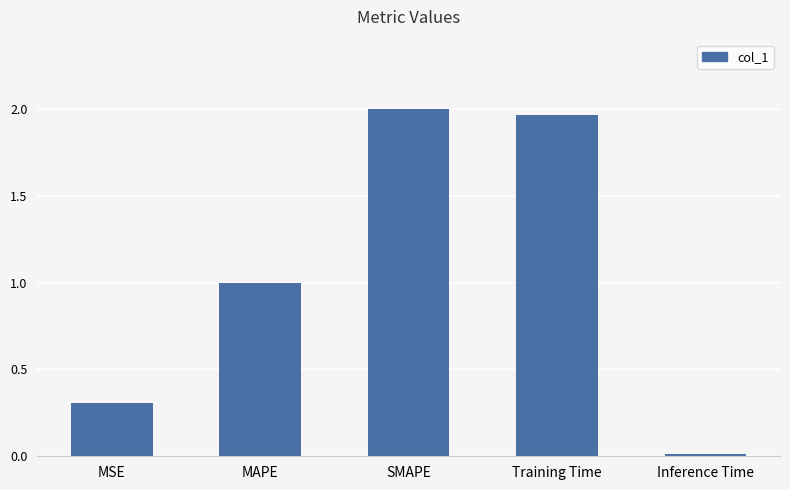

List the labels in order of value, largest first.

SMAPE, Training Time, MAPE, MSE, Inference Time